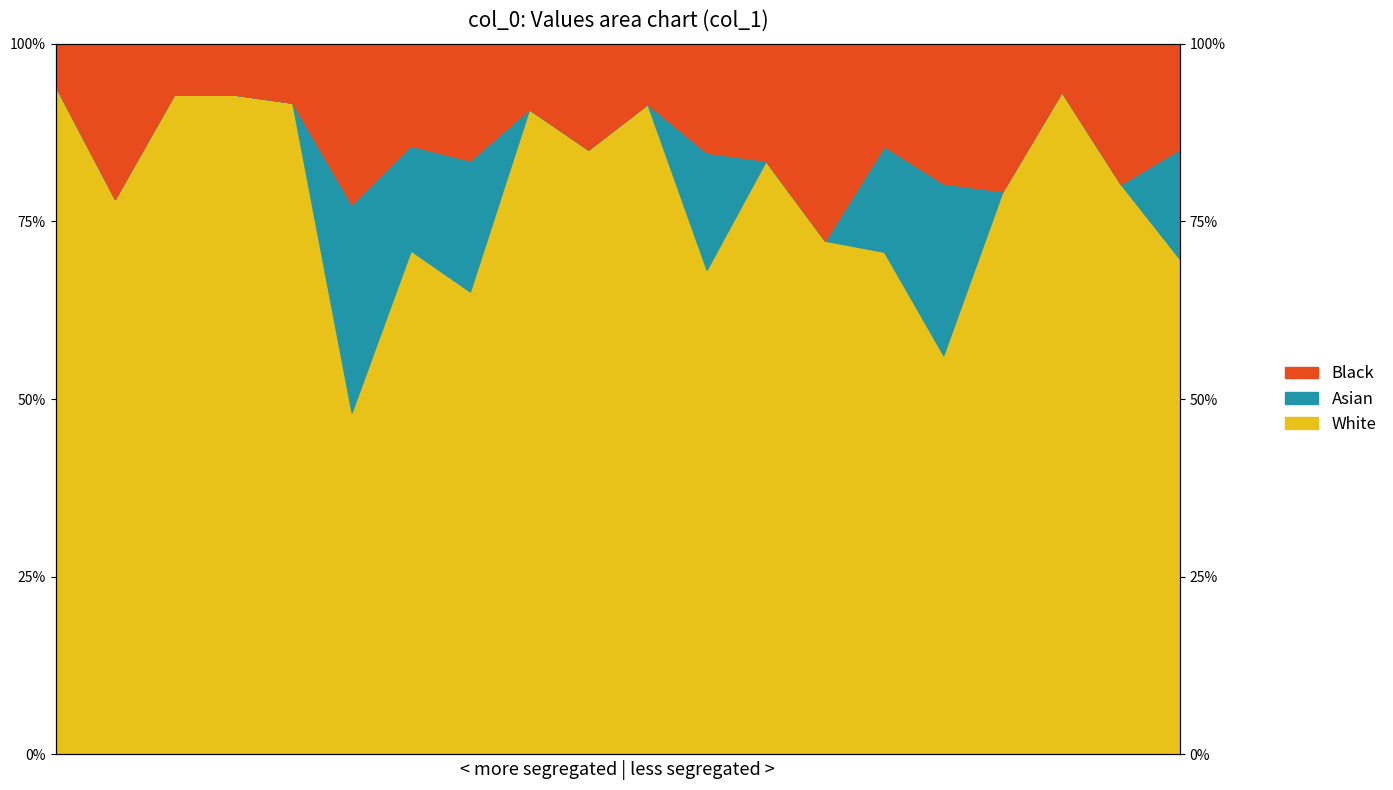

The chart shows a value of 92.9 at 2. True or false?

True